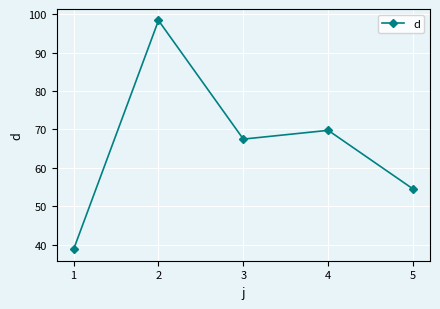

How many data points are less than 67?

2